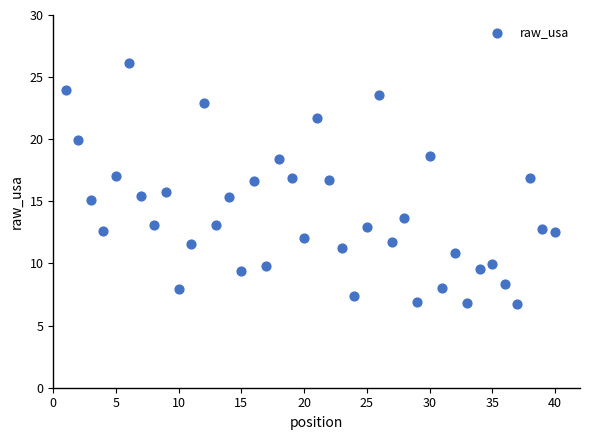

What is the range of Y values (max minus min)?

19.4